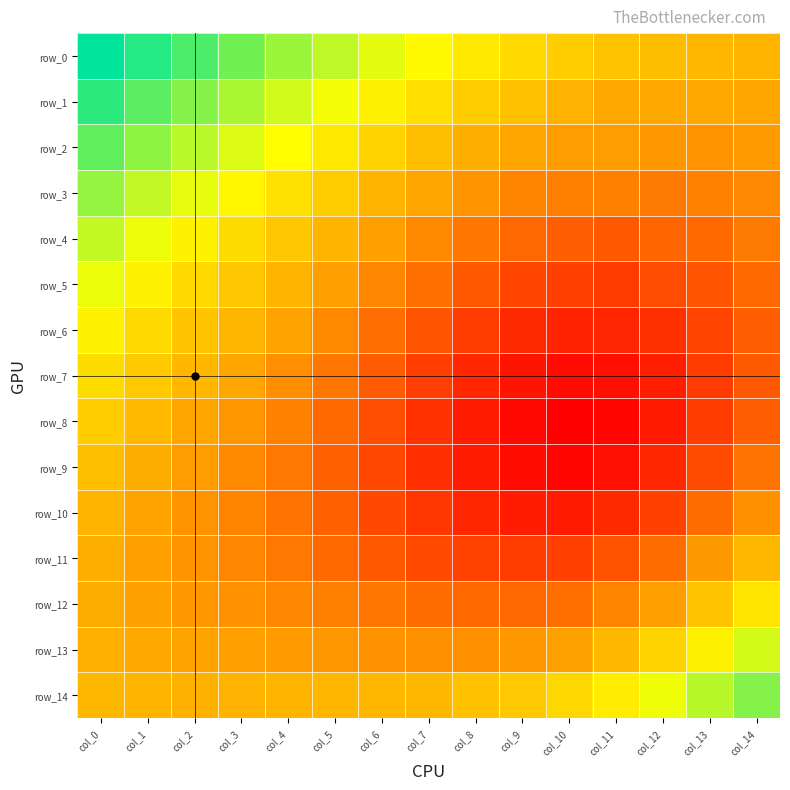

Which has a higher value, col_0 or col_6?

col_0